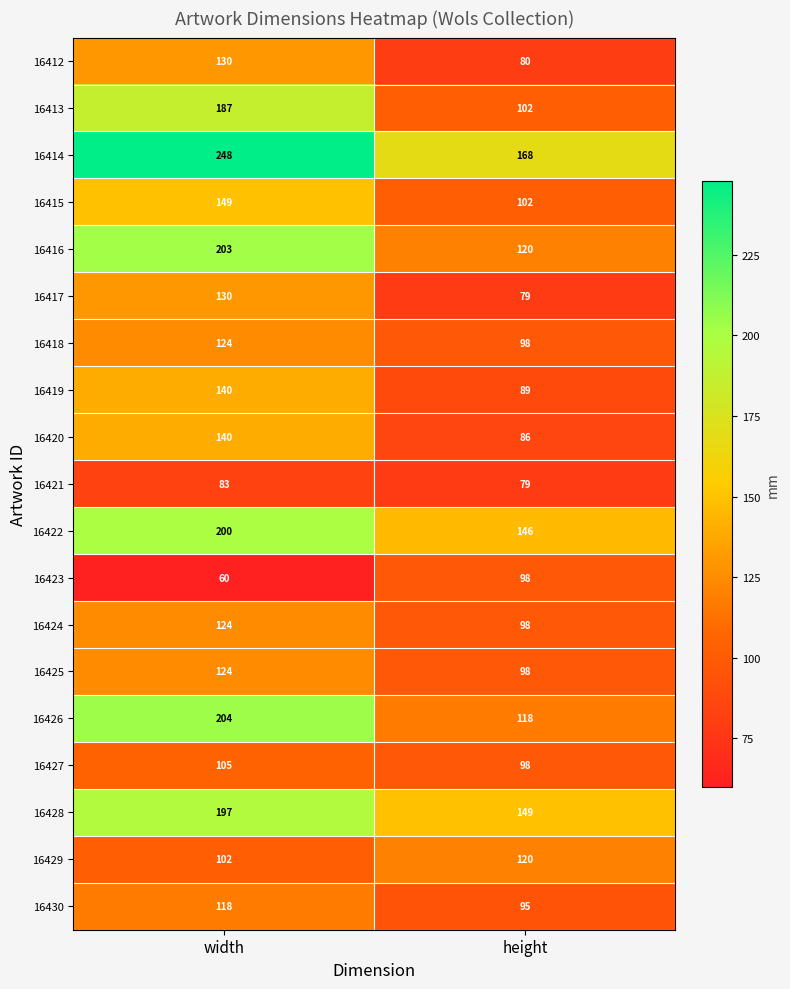

Between width and height, which series saw the biggest shift?

16426